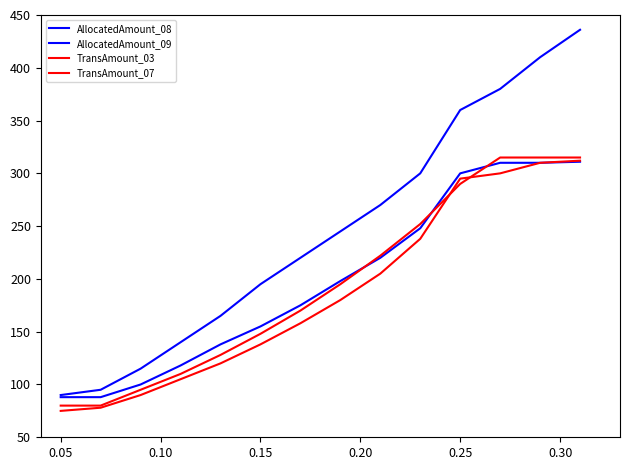

True or false: AllocatedAmount_09 has more than 1 interior local peaks.

False